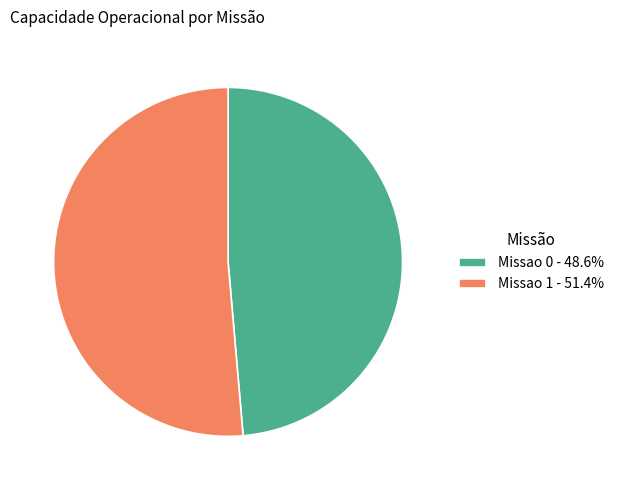

Approximately how many times larger is the value at Missao 1 - 51.4% compared to Missao 0 - 48.6%?

1.1